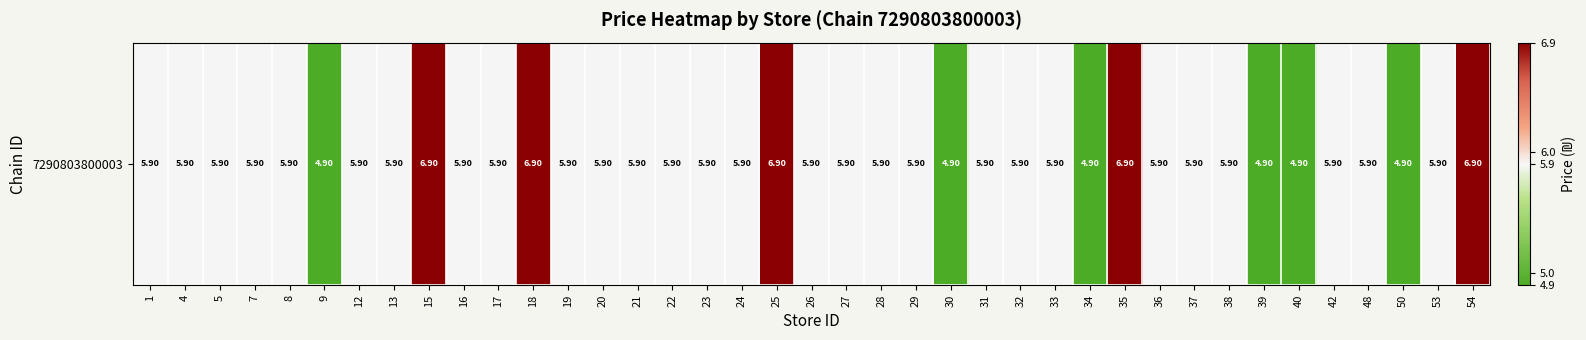

The chart shows a value of 5.9 at 36. True or false?

True